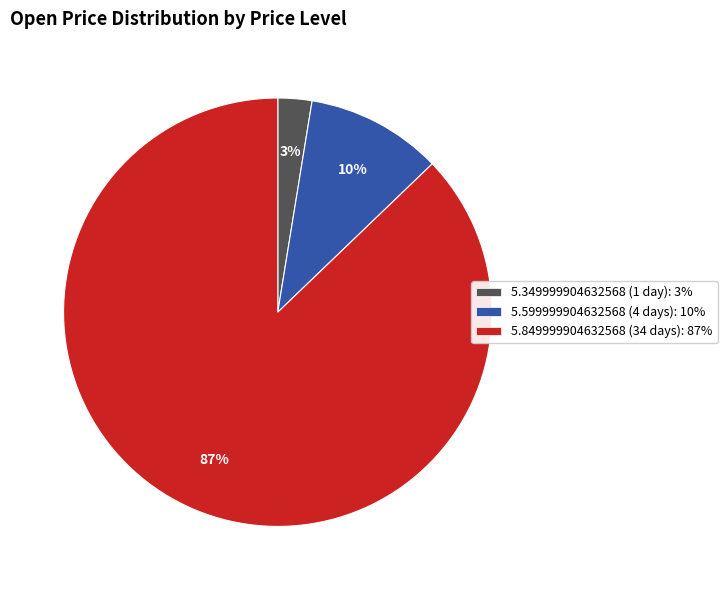

Which category has the smallest portion of the pie?

5.349999904632568 (1 day): 3%